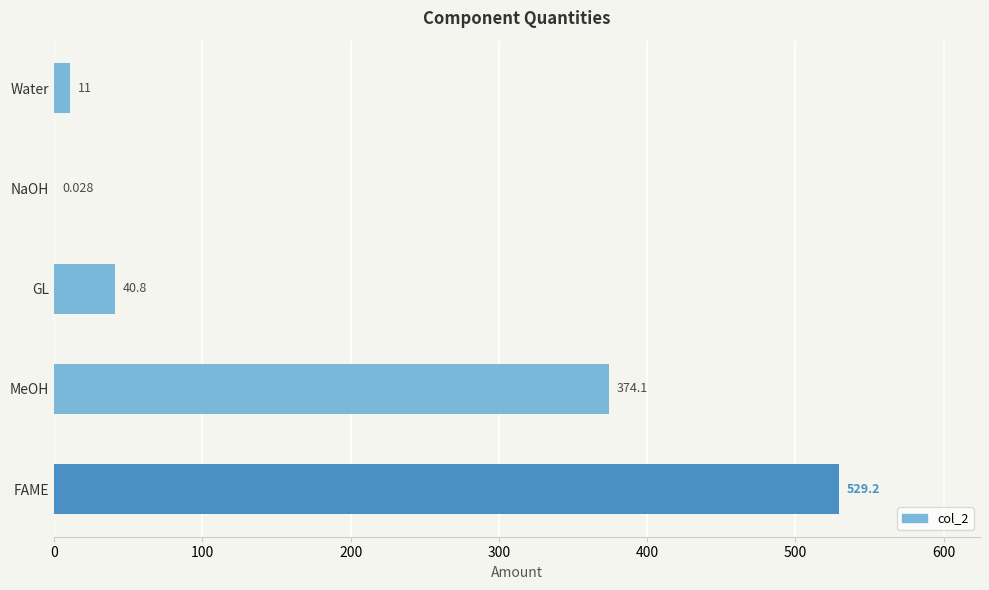

Where is the data nearest to the value 264?

MeOH